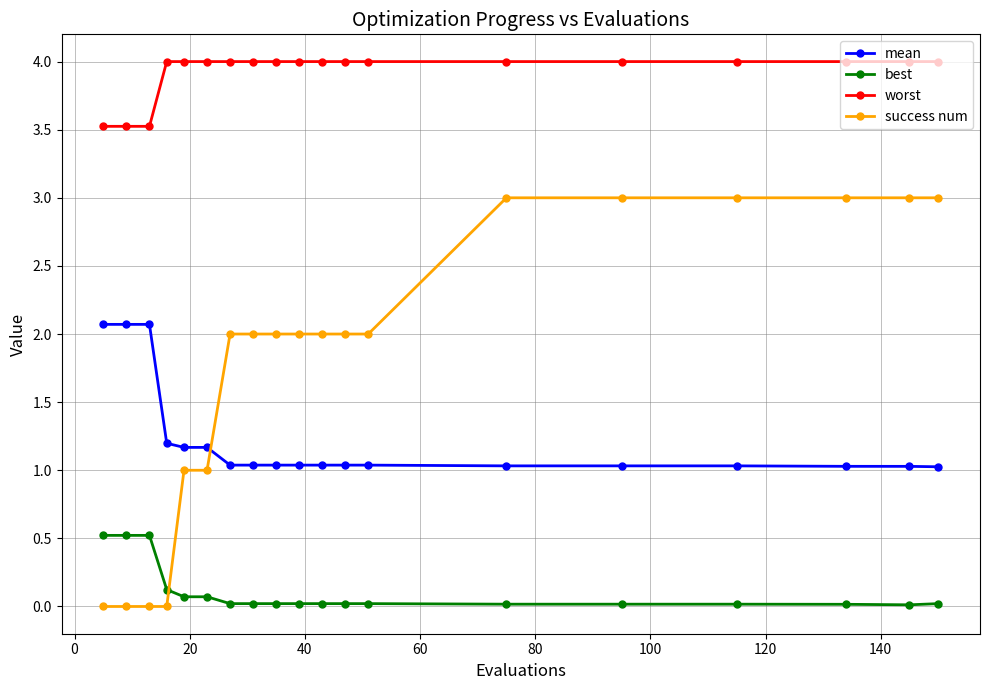

What is the value of the best point at the 3rd from the left?

0.5